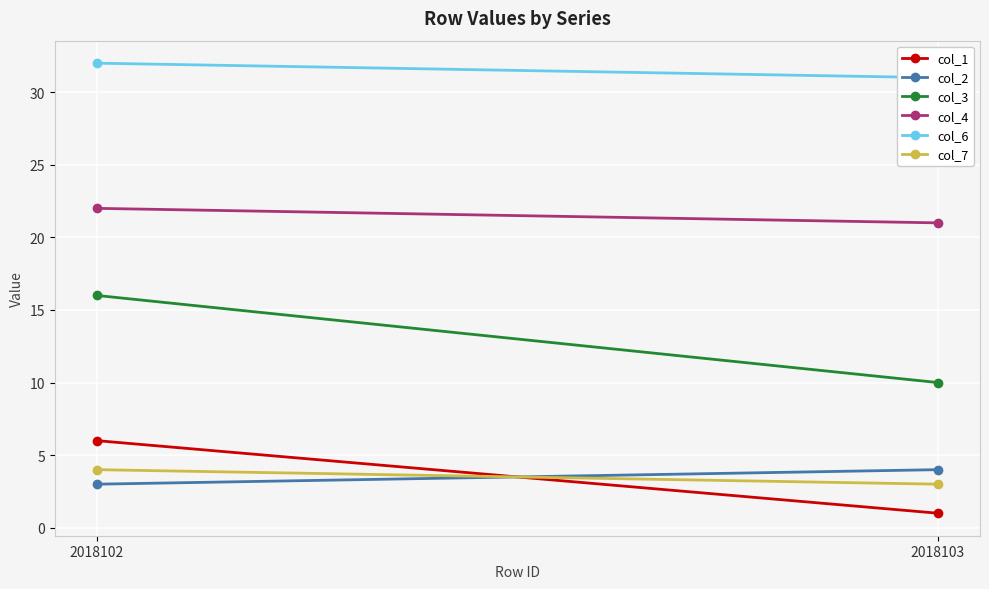

Read the col_2 value at 2018103.

4